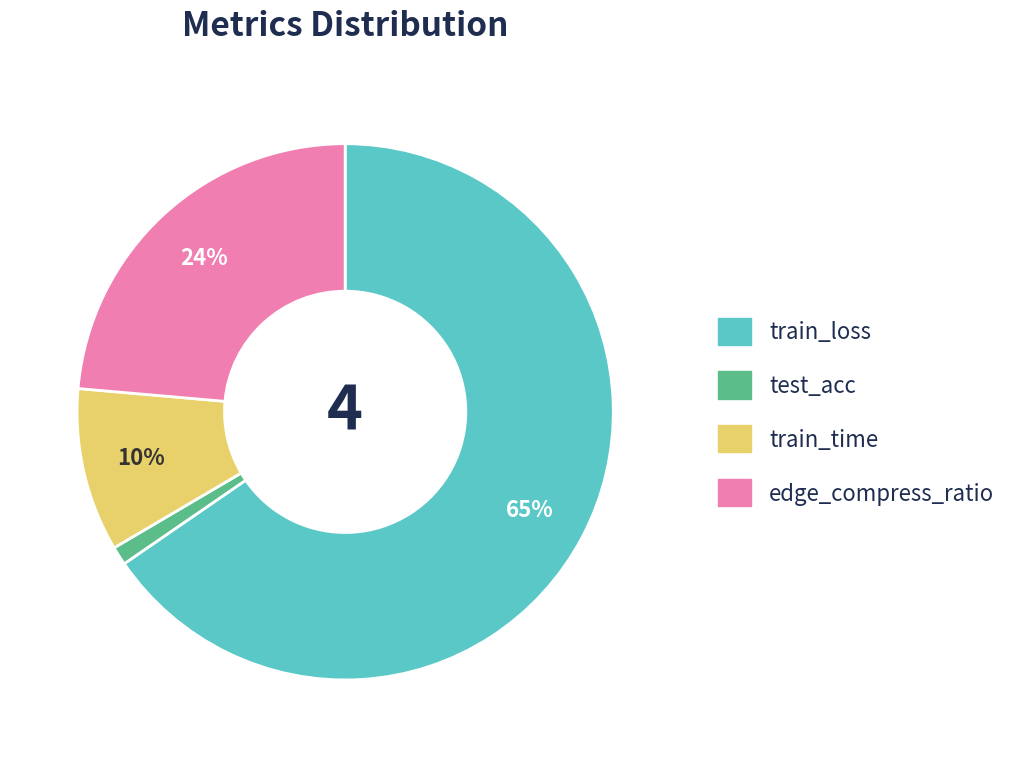

True or false: train_loss accounts for 71% of the total.

False